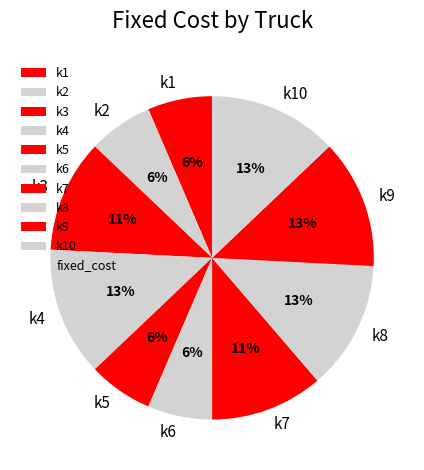

Combined, do k1 and k5 account for over 50%?

No